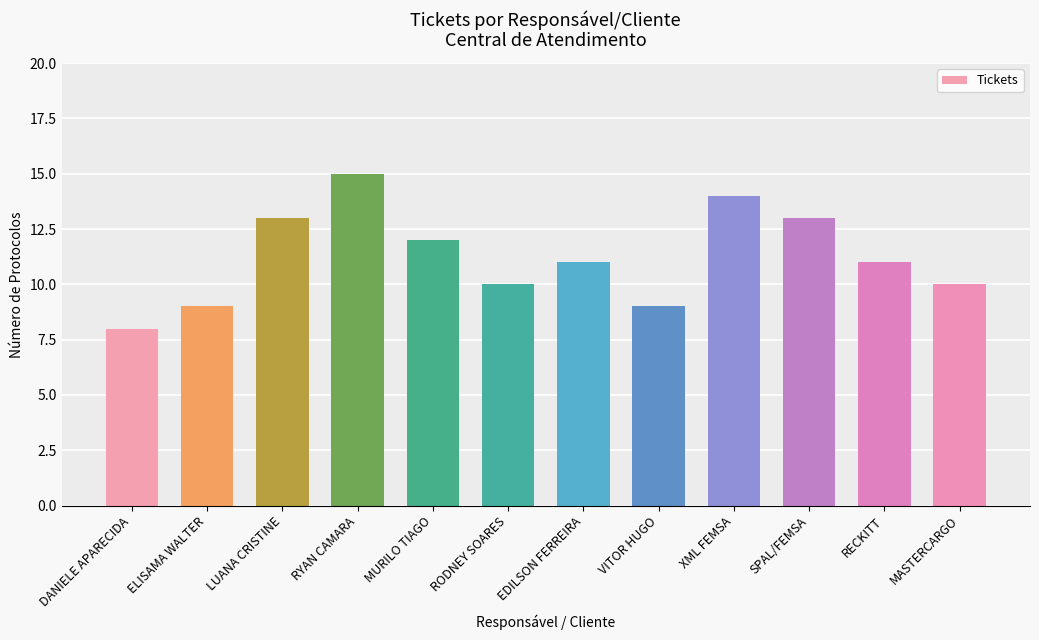

Between VITOR HUGO and XML FEMSA, which is larger?

XML FEMSA